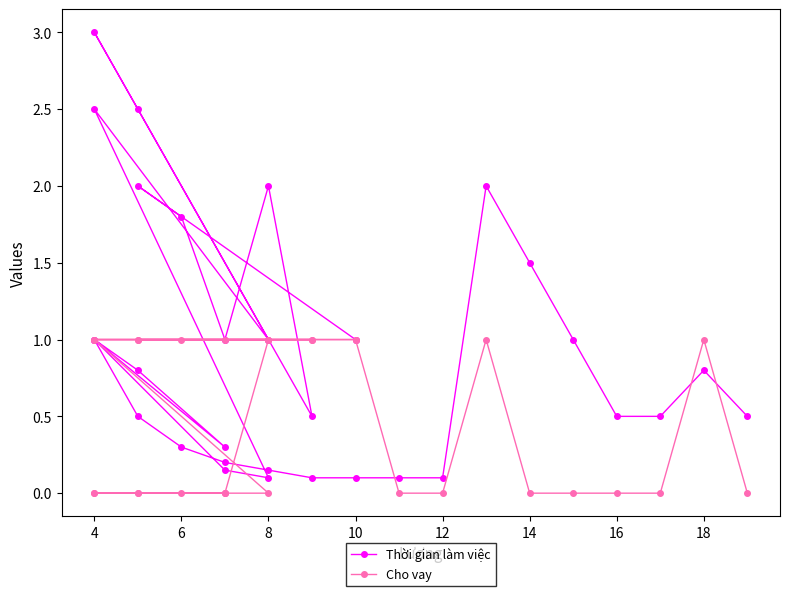

What is the difference between the maximum and minimum values in the Thời gian làm việc series?

2.9